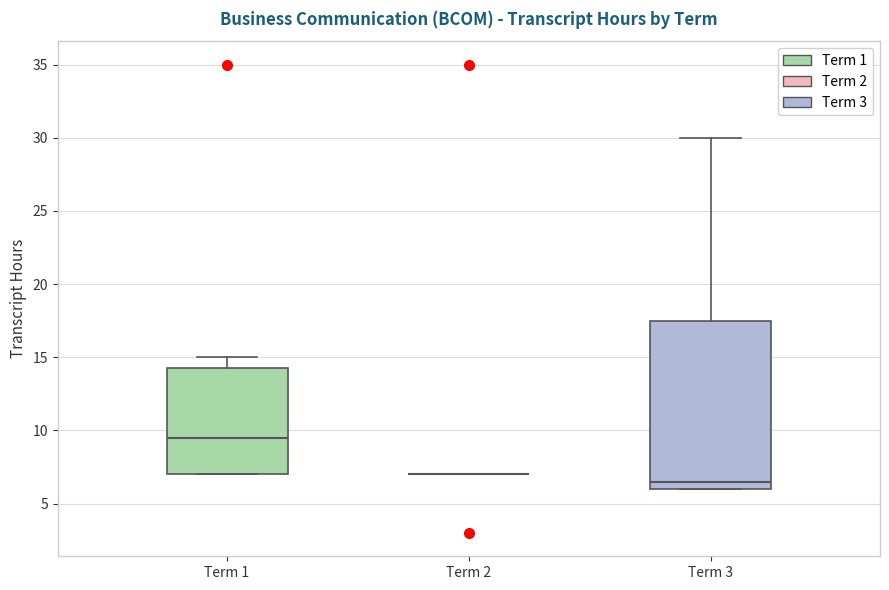

Which box is the tallest, from its lower edge to its upper edge?

Term 3